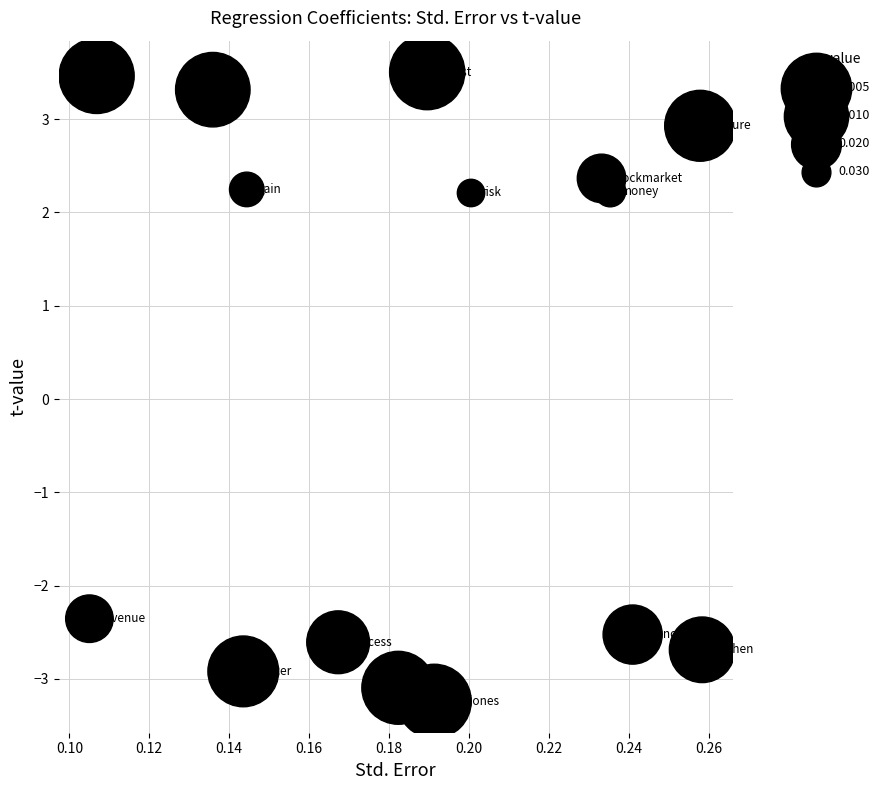

What is the range of Y values (max minus min)?

6.7